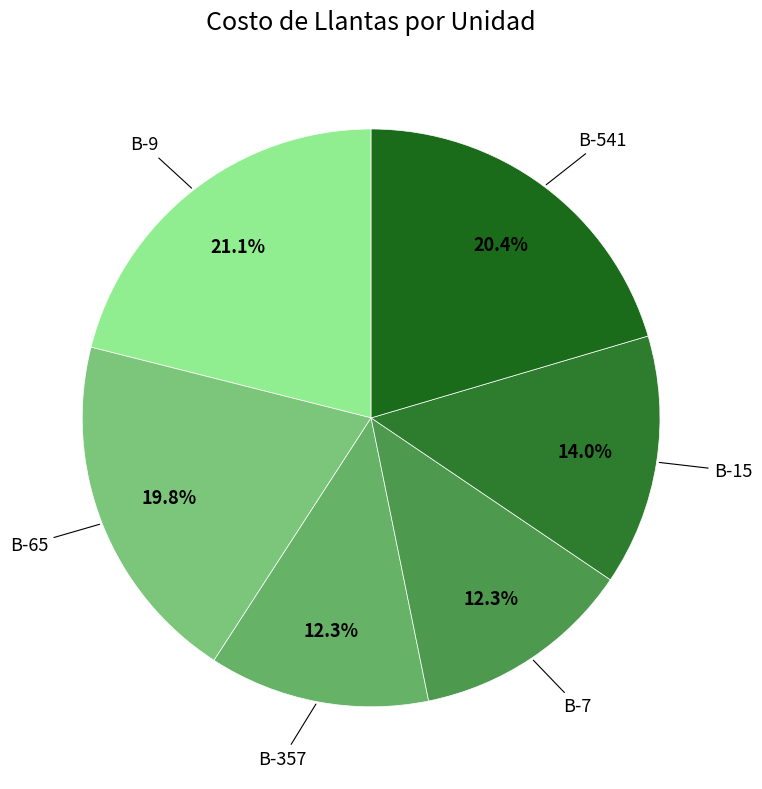

Approximately how many times larger is the value at B-9 compared to B-541?

1.0